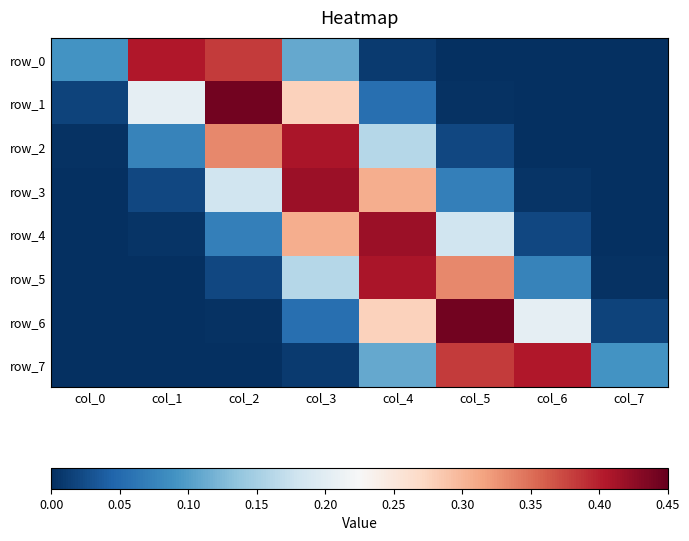

What is the average value of the row_4 series?

0.1